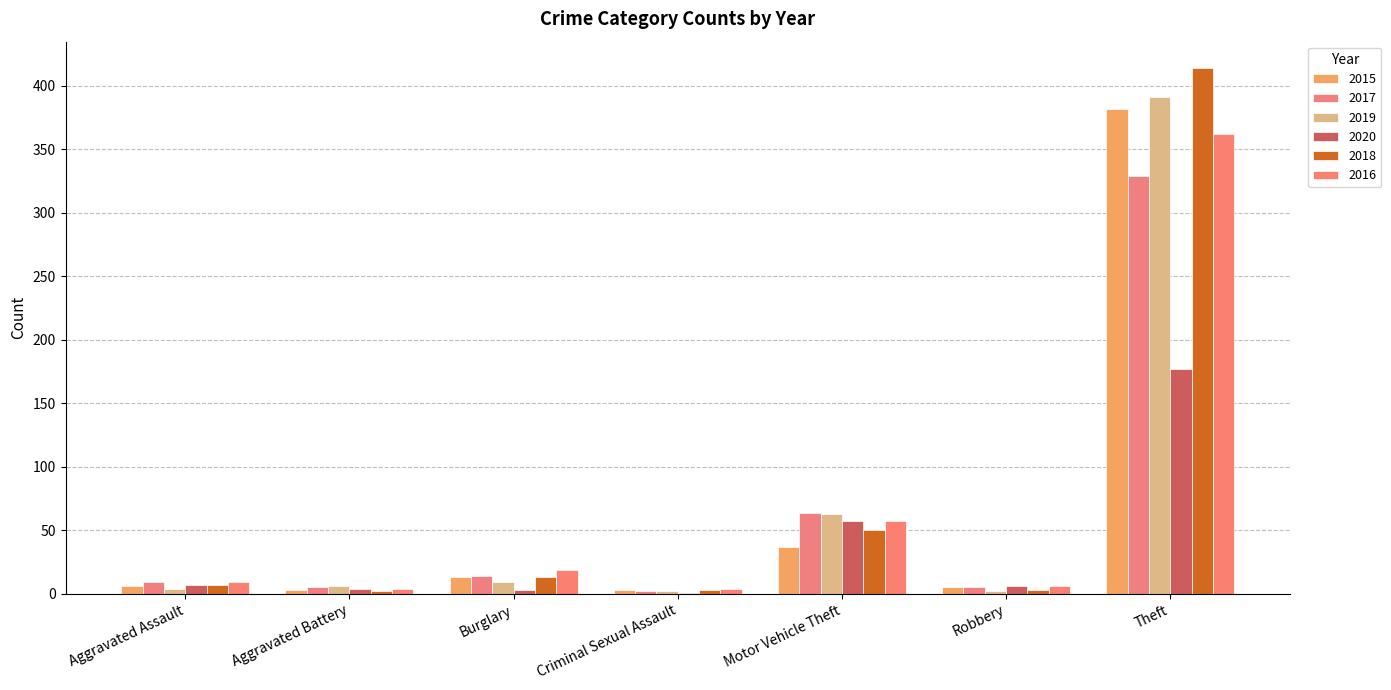

How many series are shown in this chart?

6